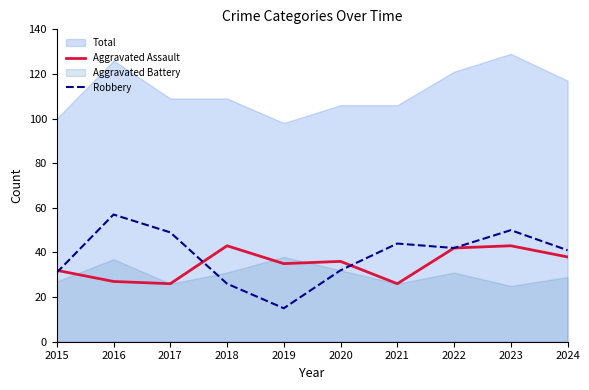

What is the difference between the highest and lowest values at 2017?

23